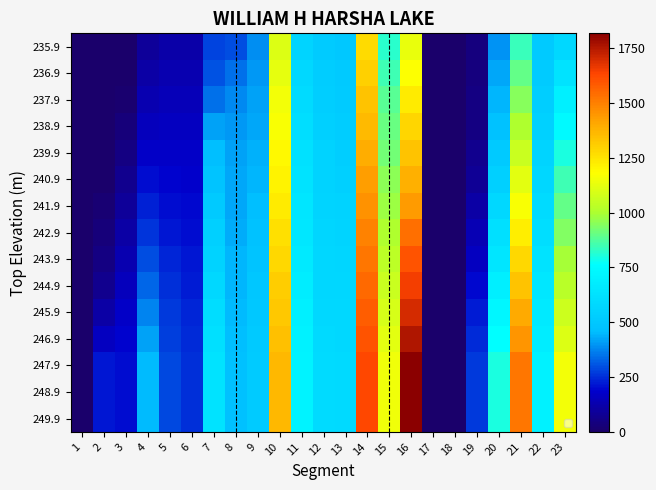

Which category has the highest value across all series?

16